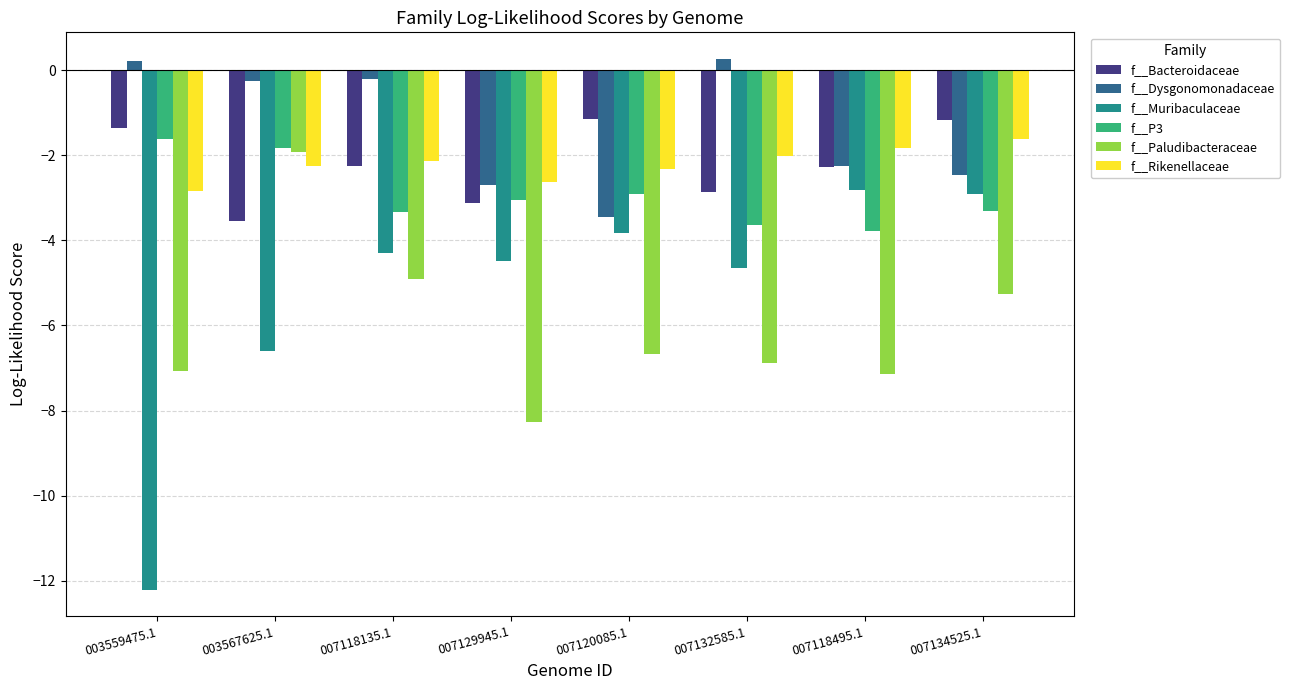

At how many categories does at least one series exceed 0?

2